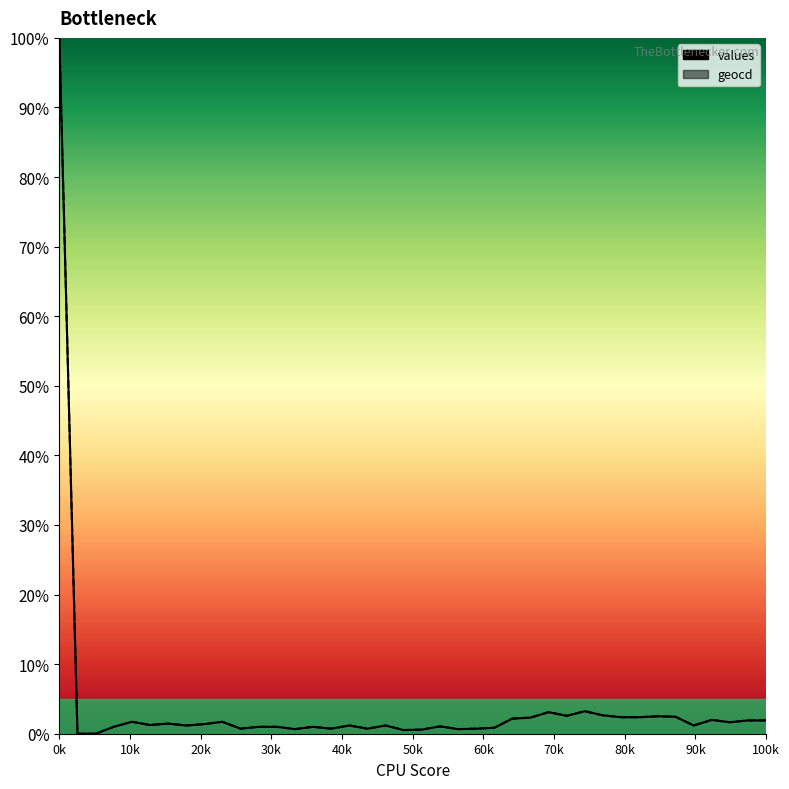

Is it true that geocd equals -0.5 at 1?

False